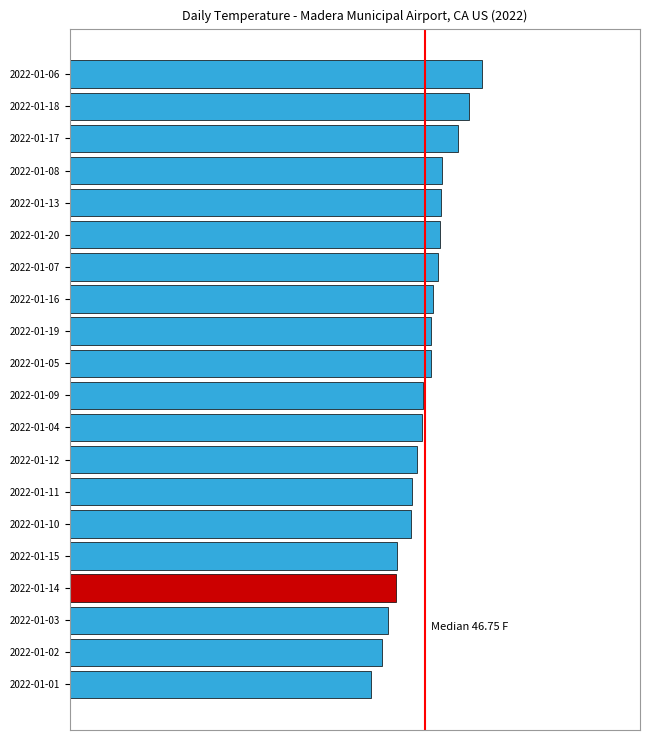

Does the chart contain any negative values?

No